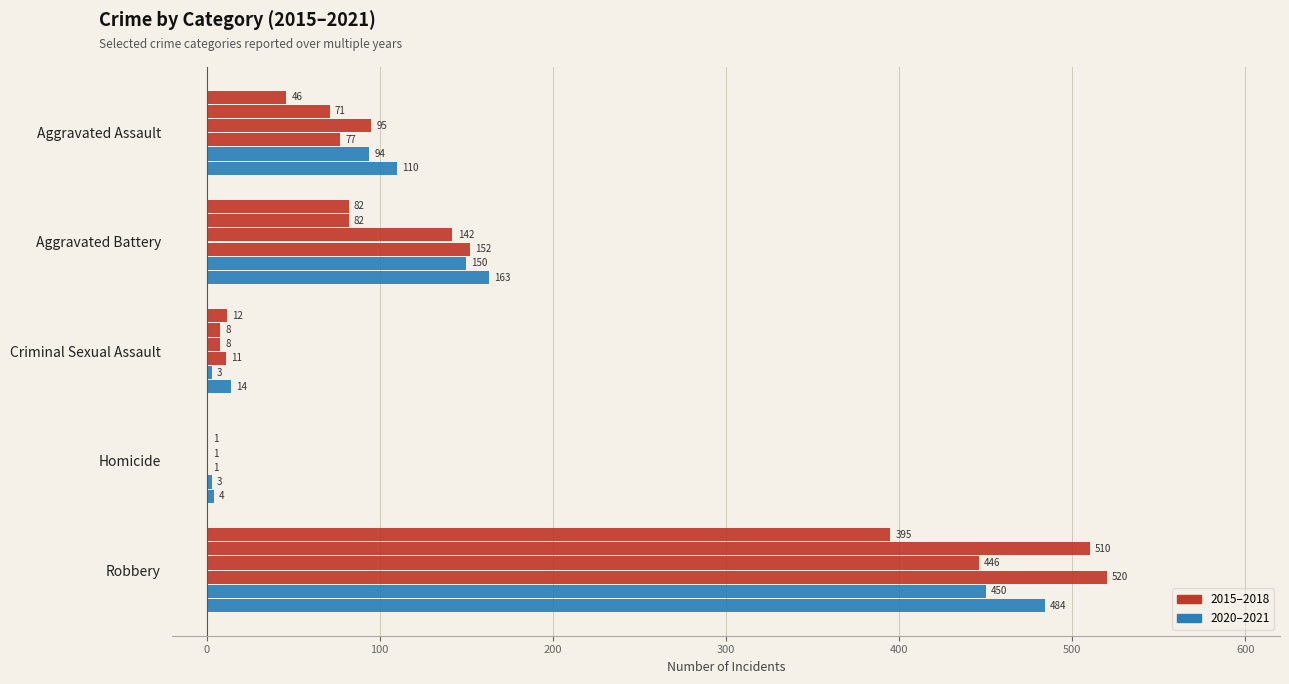

Reading left to right, what are all the values shown in this chart?

2015: Aggravated Assault=46	Aggravated Battery=82	Criminal Sexual Assault=12	Homicide=0	Robbery=395
2016: Aggravated Assault=71	Aggravated Battery=82	Criminal Sexual Assault=8	Homicide=1	Robbery=510
2017: Aggravated Assault=95	Aggravated Battery=142	Criminal Sexual Assault=8	Homicide=1	Robbery=446
2018: Aggravated Assault=77	Aggravated Battery=152	Criminal Sexual Assault=11	Homicide=1	Robbery=520
2020: Aggravated Assault=94	Aggravated Battery=150	Criminal Sexual Assault=3	Homicide=3	Robbery=450
2021: Aggravated Assault=110	Aggravated Battery=163	Criminal Sexual Assault=14	Homicide=4	Robbery=484